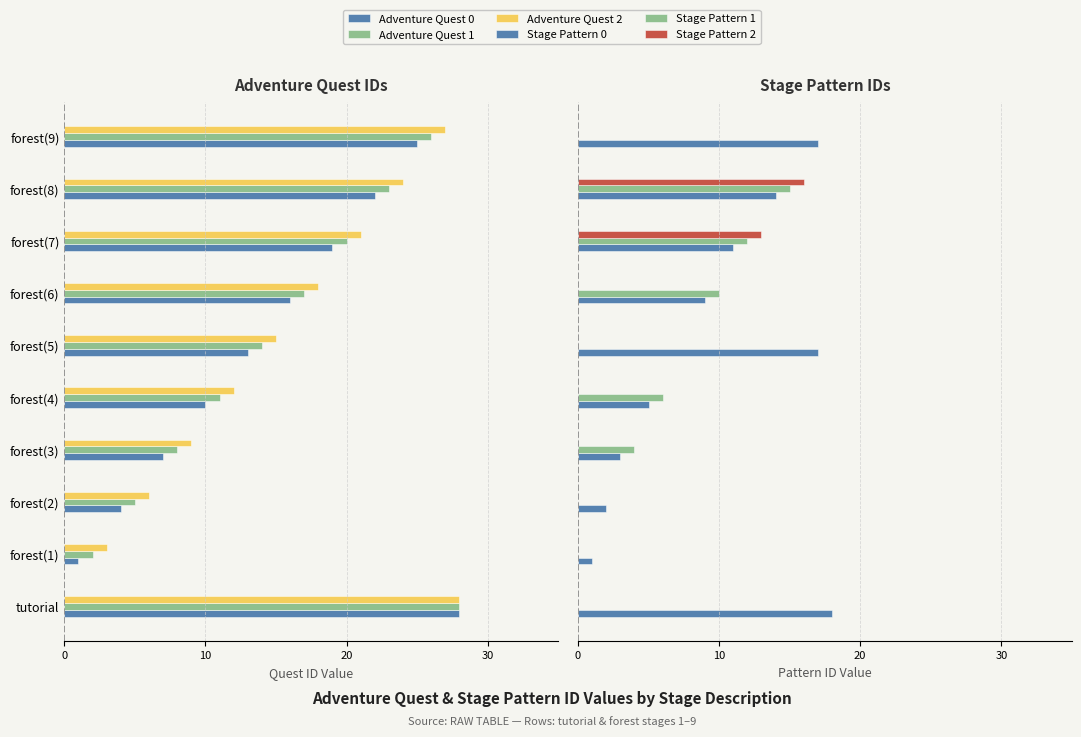

How many bars are there in total?

60